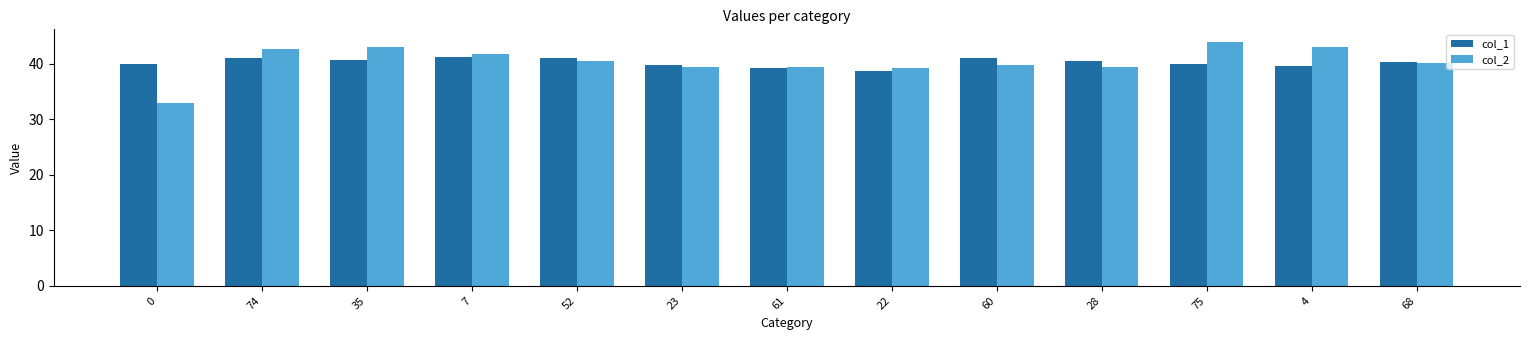

Is the value of col_1 at 0 greater than the value of col_2 at 35?

No